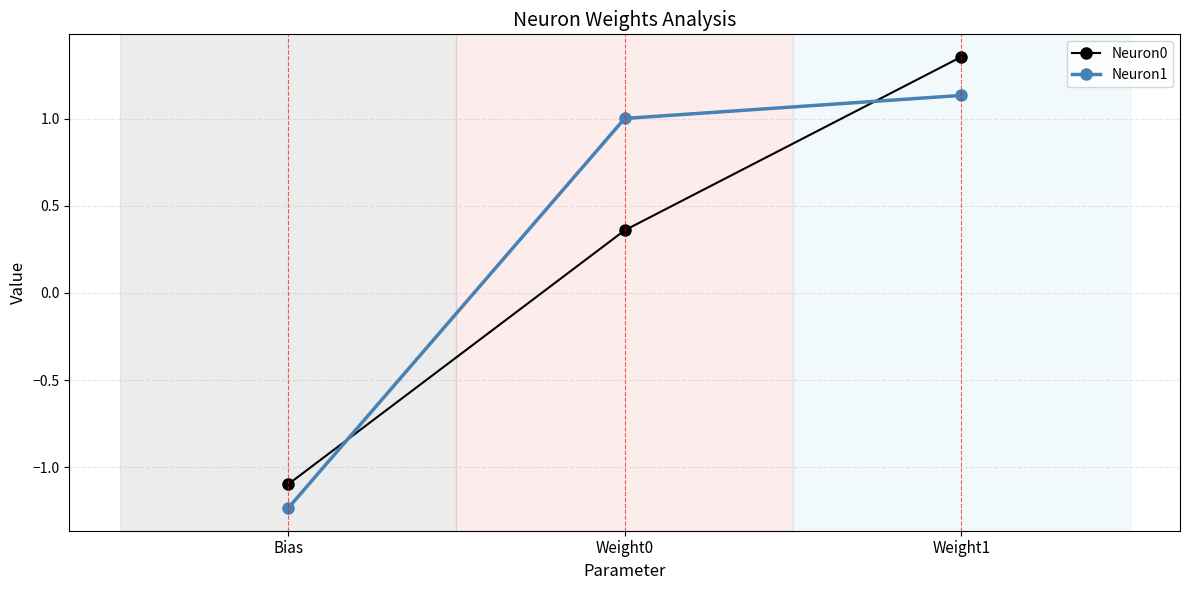

Does the chart have visible grid lines?

Yes